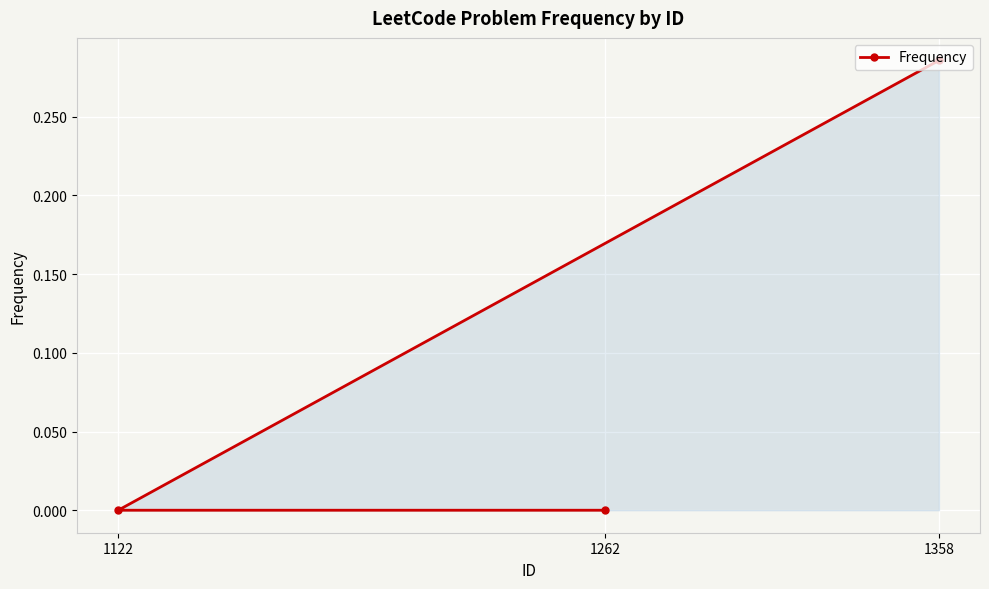

True or false: the data shows 0.0 at 1262.

True